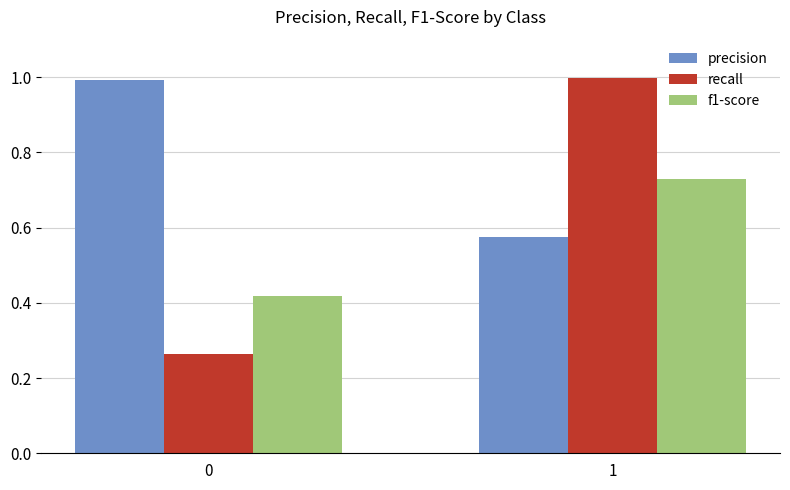

Read the recall value at 1.

1.0